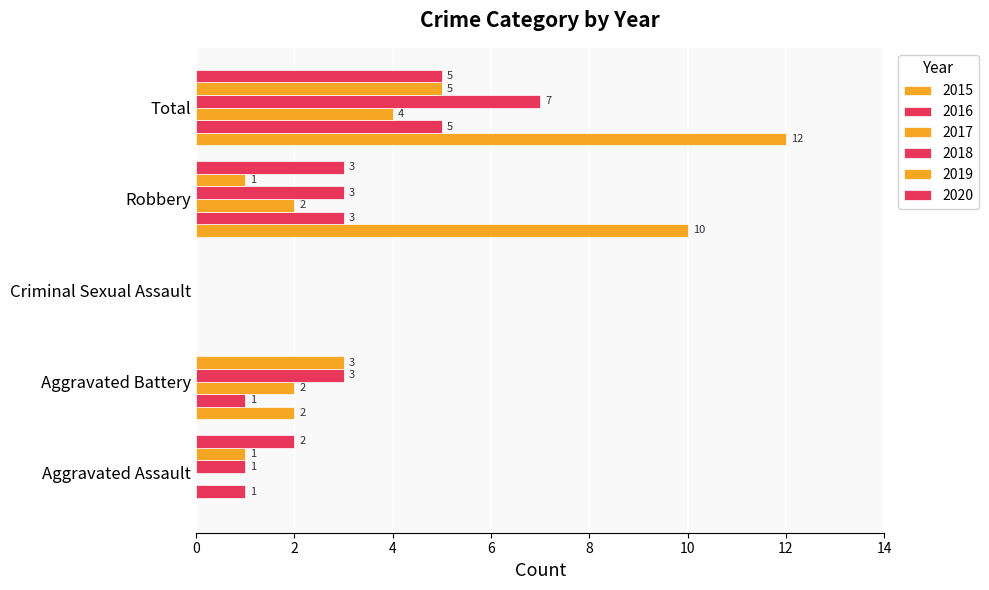

Reading left to right, list all the values displayed in this chart.

2015: Aggravated Assault=0	Aggravated Battery=2	Criminal Sexual Assault=0	Robbery=10	Total=12
2016: Aggravated Assault=1	Aggravated Battery=1	Criminal Sexual Assault=0	Robbery=3	Total=5
2017: Aggravated Assault=0	Aggravated Battery=2	Criminal Sexual Assault=0	Robbery=2	Total=4
2018: Aggravated Assault=1	Aggravated Battery=3	Criminal Sexual Assault=0	Robbery=3	Total=7
2019: Aggravated Assault=1	Aggravated Battery=3	Criminal Sexual Assault=0	Robbery=1	Total=5
2020: Aggravated Assault=2	Aggravated Battery=0	Criminal Sexual Assault=0	Robbery=3	Total=5